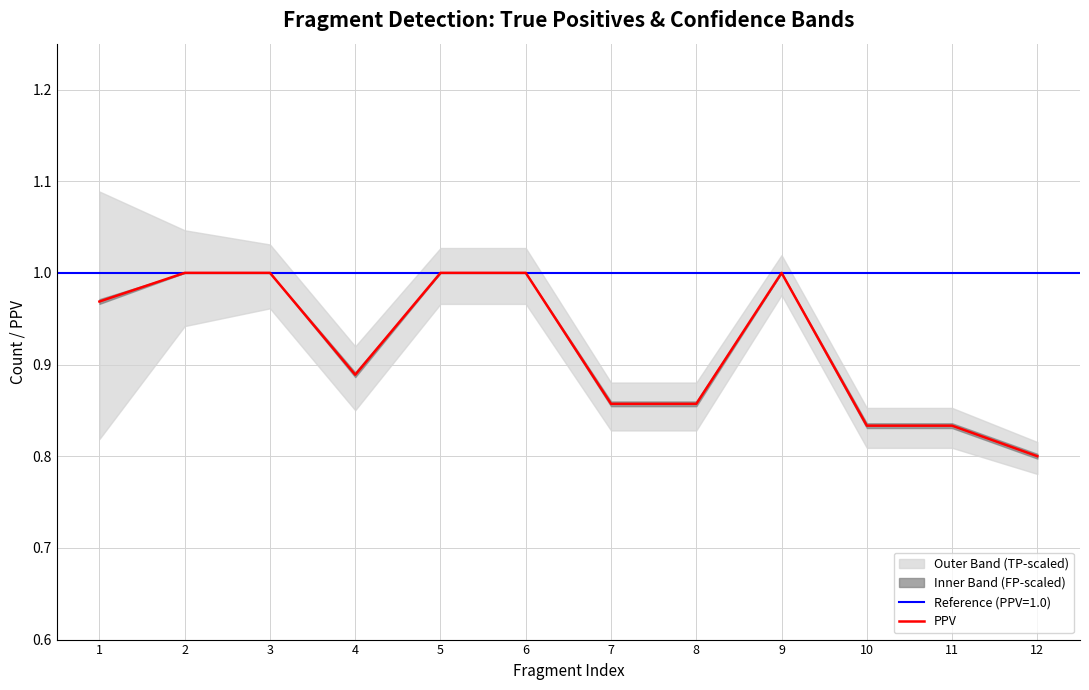

What is the sum of all values?

11.0